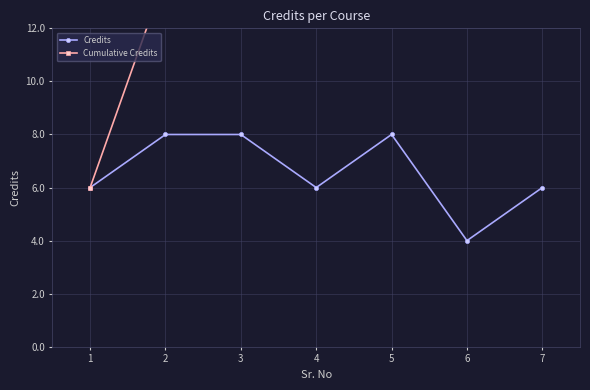

How many data points does each series have?

7